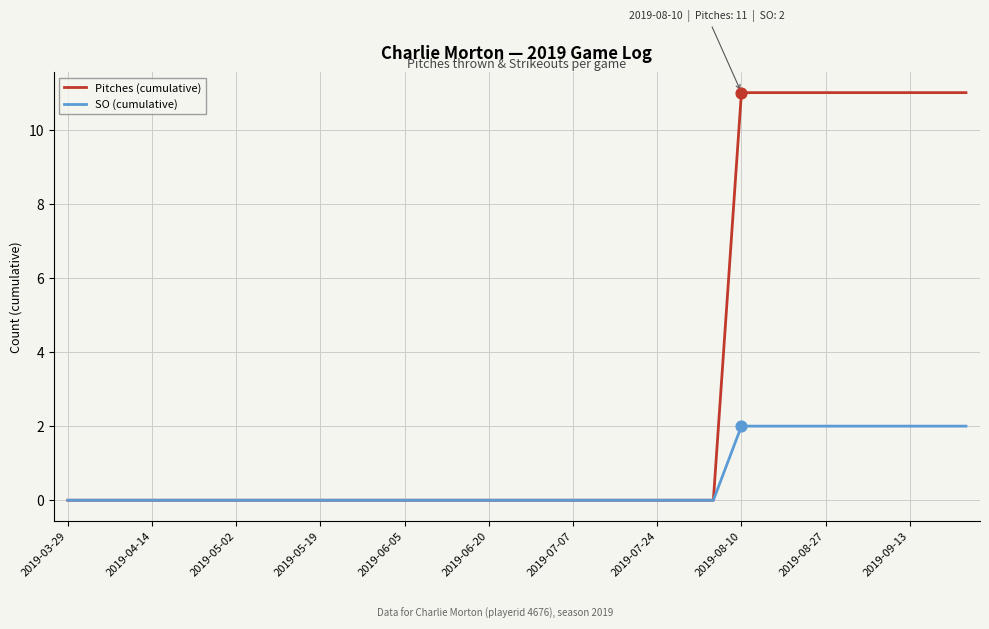

Which series has the largest total across all categories?

Pitches (cumulative)